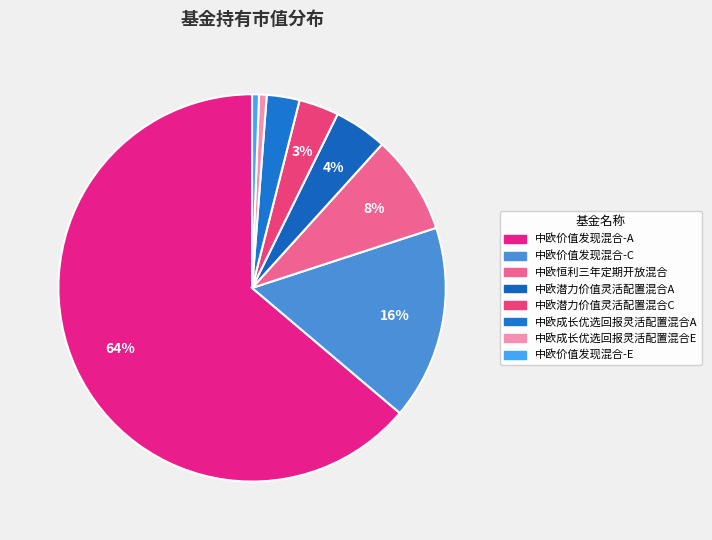

How many segments does this pie chart have?

8